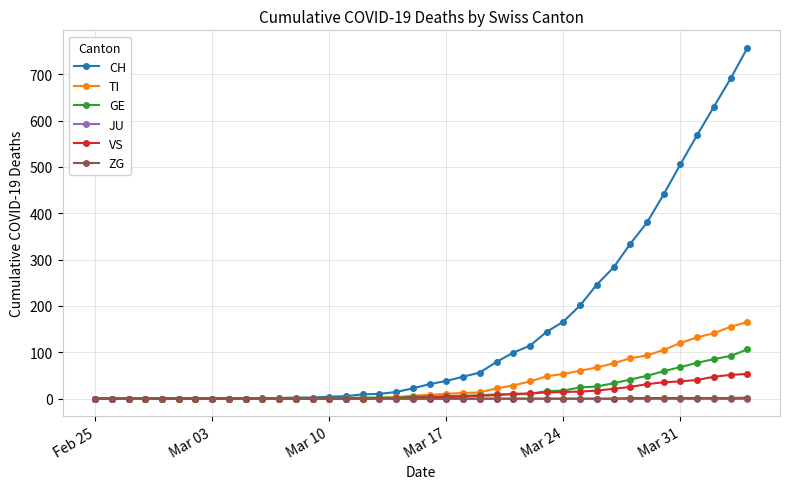

Which series has the widest spread of values?

CH